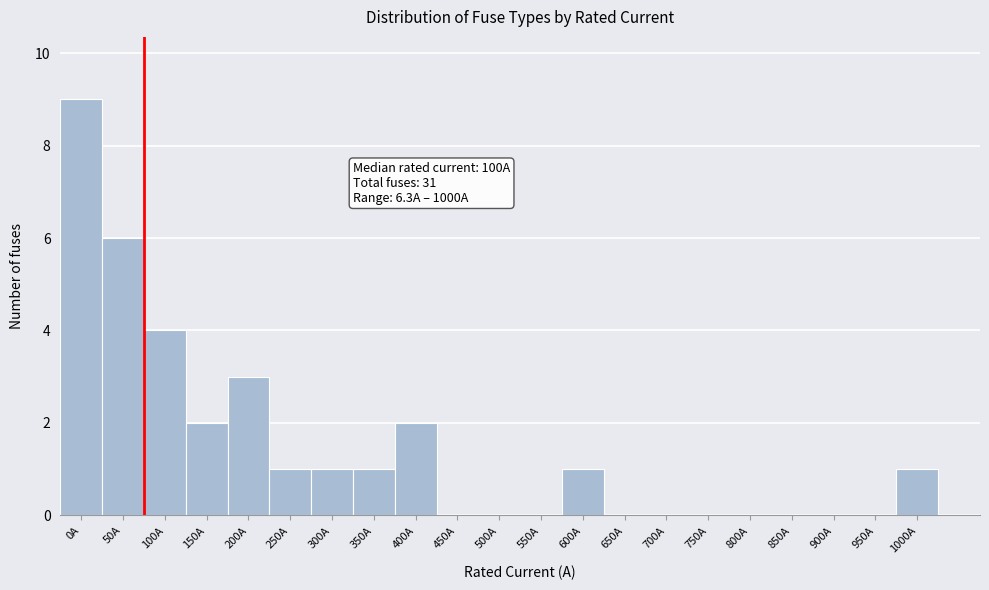

Reading left to right, extract all data points from this chart.

0A=9	50A=6	100A=4	150A=2	200A=3	250A=1	300A=1	350A=1	400A=2	450A=0	500A=0	550A=0	600A=1	650A=0	700A=0	750A=0	800A=0	850A=0	900A=0	950A=0	1000A=1